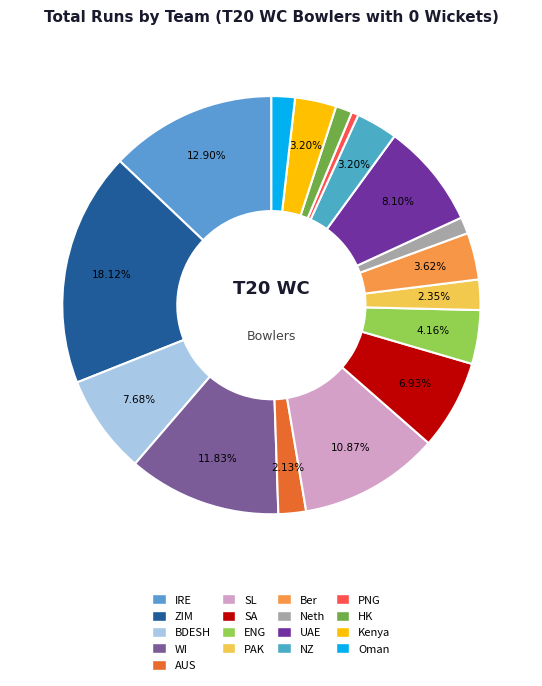

Rank the categories by value from highest to lowest.

ZIM, IRE, WI, SL, UAE, BDESH, SA, ENG, Ber, NZ, Kenya, PAK, AUS, Oman, Neth, HK, PNG